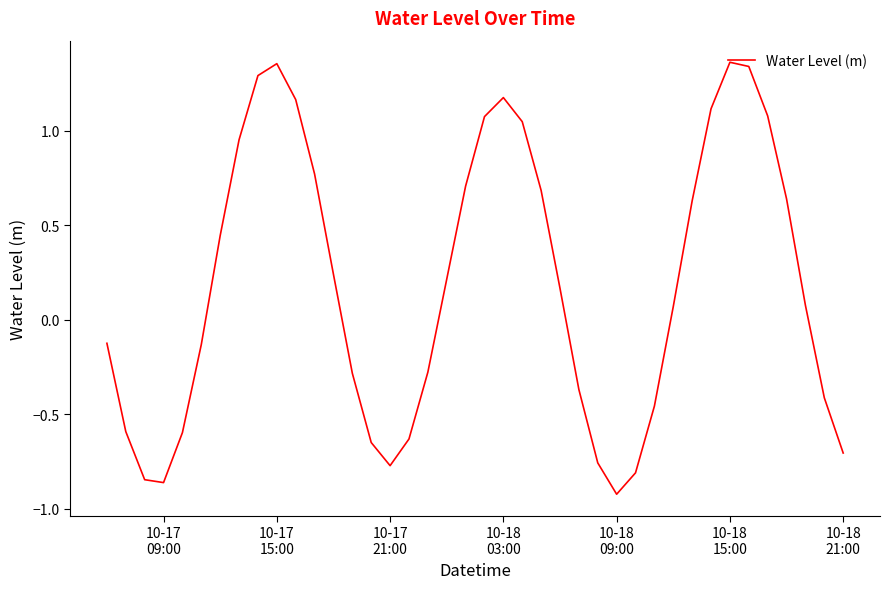

What is the difference between the maximum and minimum values?

2.3